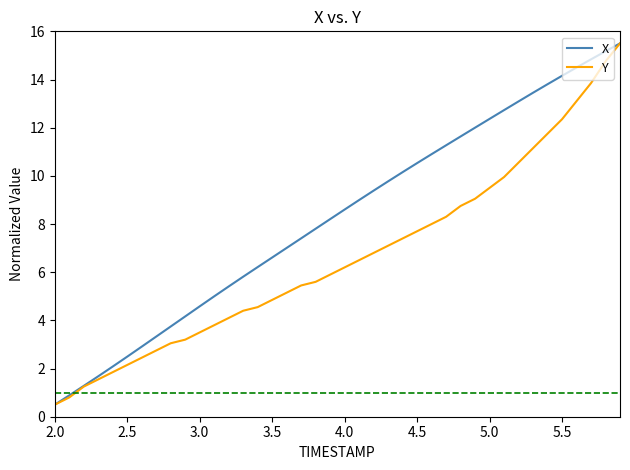

What are all the series names shown in the legend?

X, Y